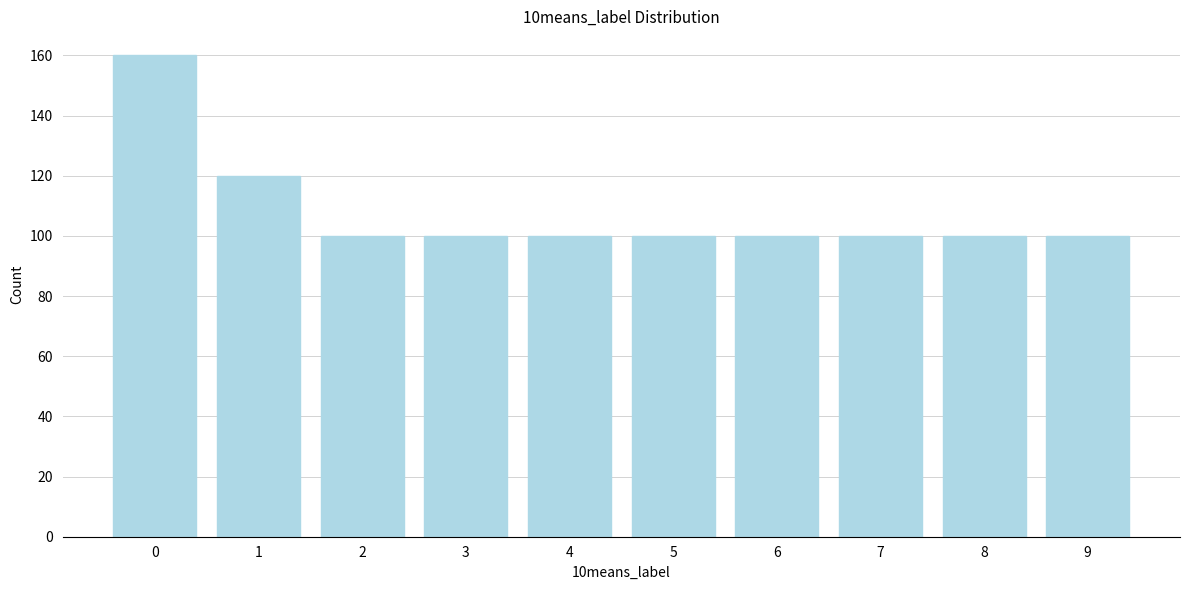

Reading left to right, extract all data points from this chart.

0=160	1=120	2=100	3=100	4=100	5=100	6=100	7=100	8=100	9=100